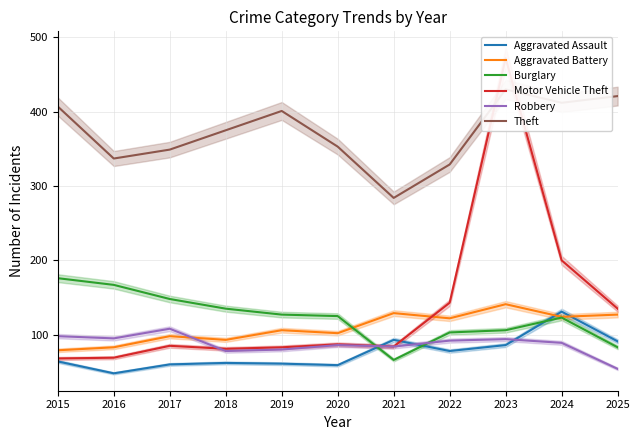

What are all the series names shown in the legend?

Aggravated Assault, Aggravated Battery, Burglary, Motor Vehicle Theft, Robbery, Theft